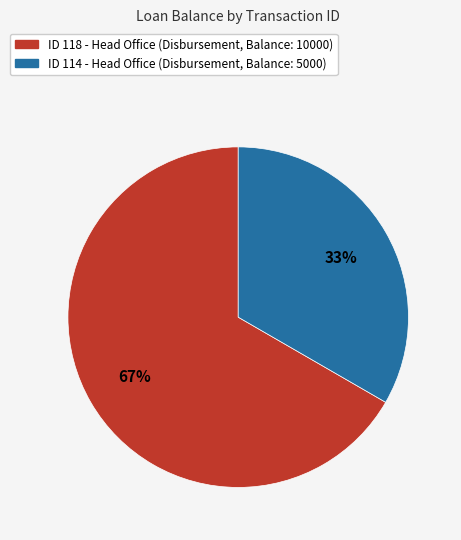

Is there any slice that represents more than half of the pie?

Yes